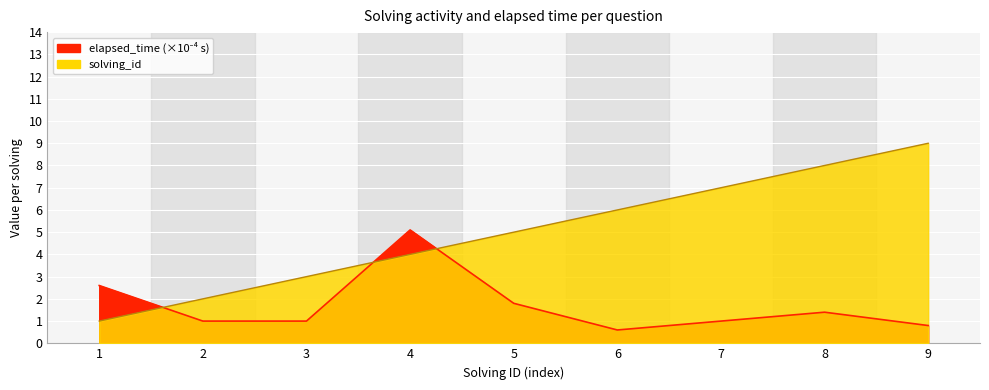

What is the value of the elapsed_time_scaled point at the 7th from the left?

1.0